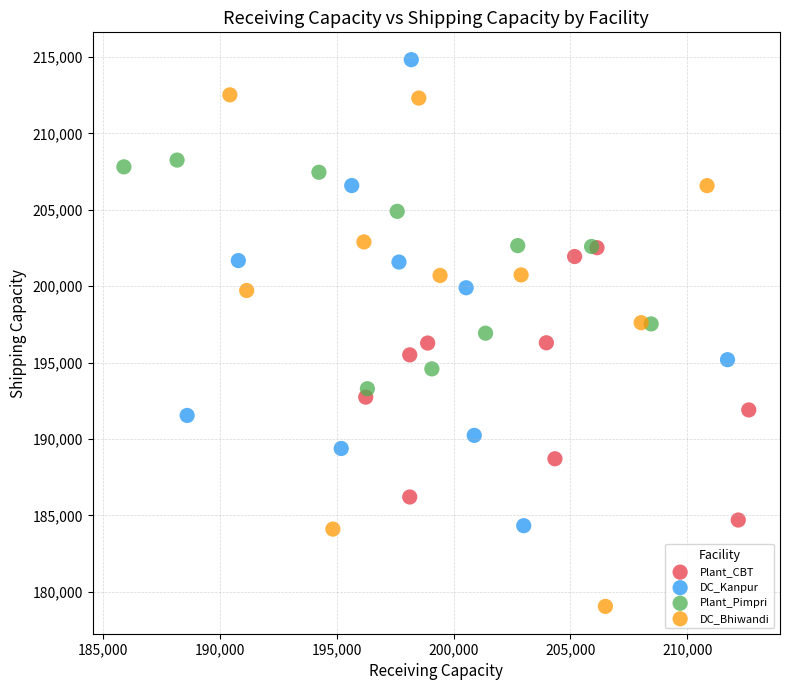

Which series has the widest spread of Y values?

DC_Bhiwandi